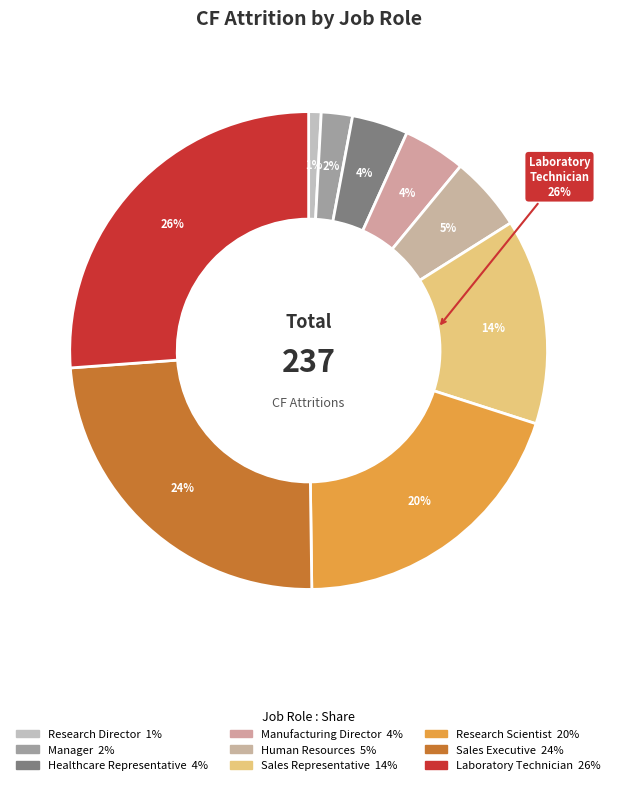

The Laboratory Technician slice represents 26% of the pie. True or false?

True